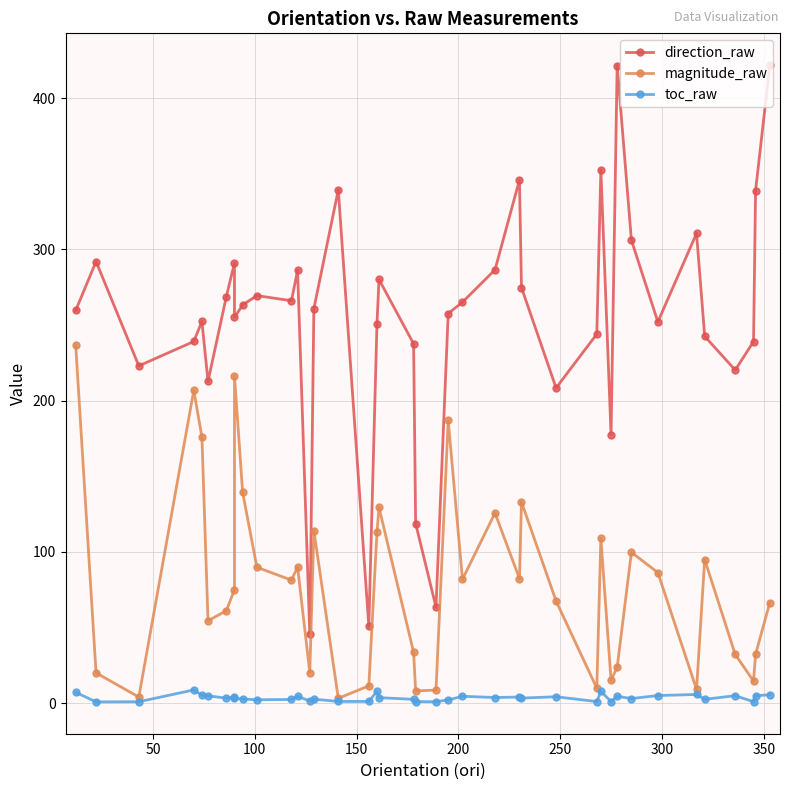

Rank the series by their average value, from lowest to highest.

toc_raw, magnitude_raw, direction_raw